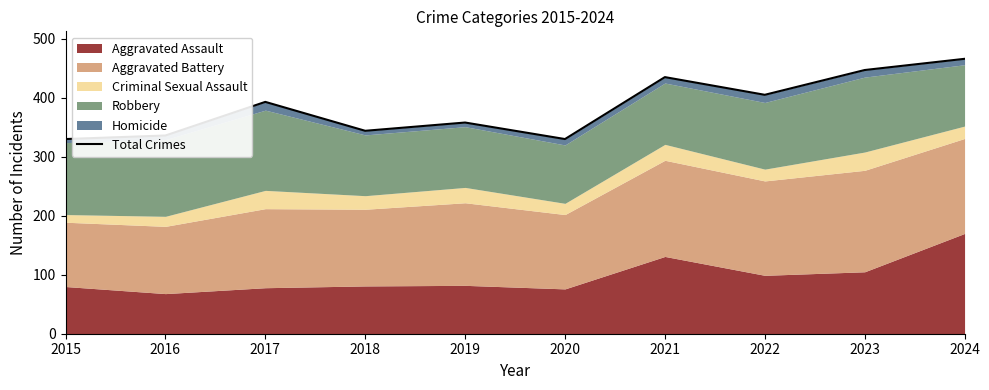

Where is the data nearest to the value 398?

2017